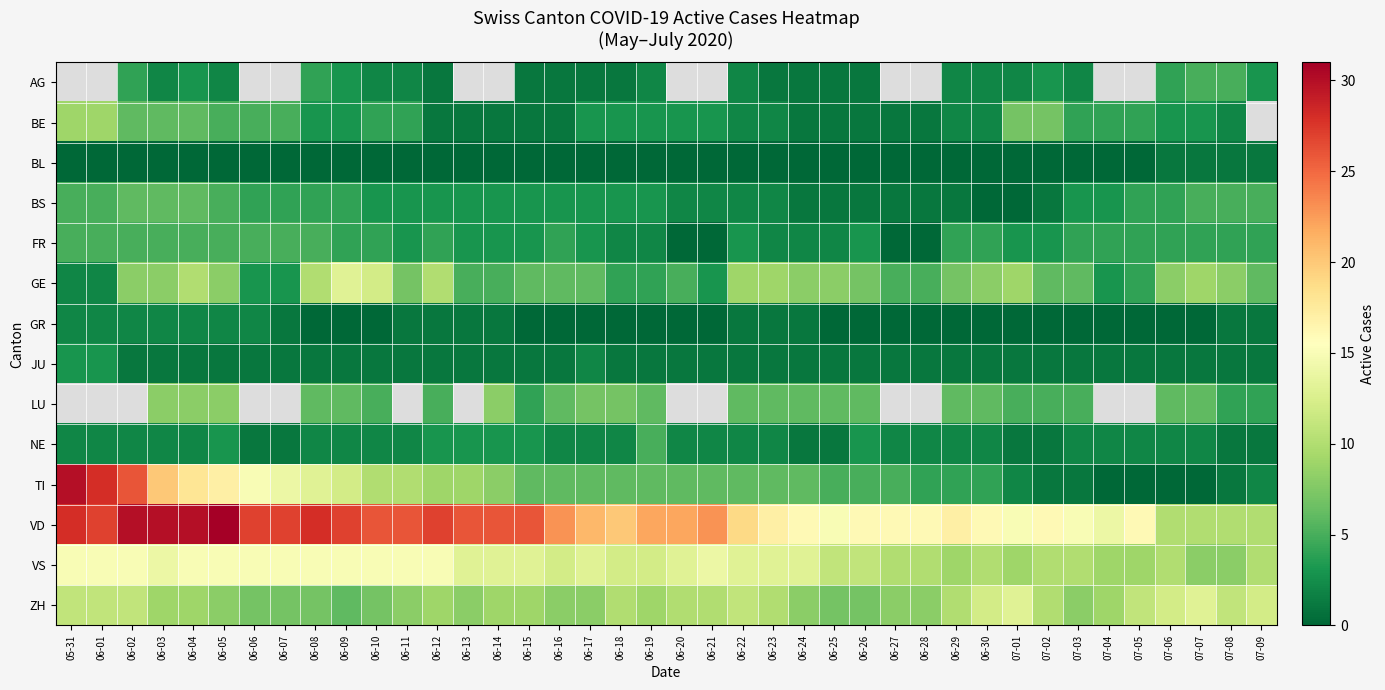

Which series has the largest total across all categories?

VD